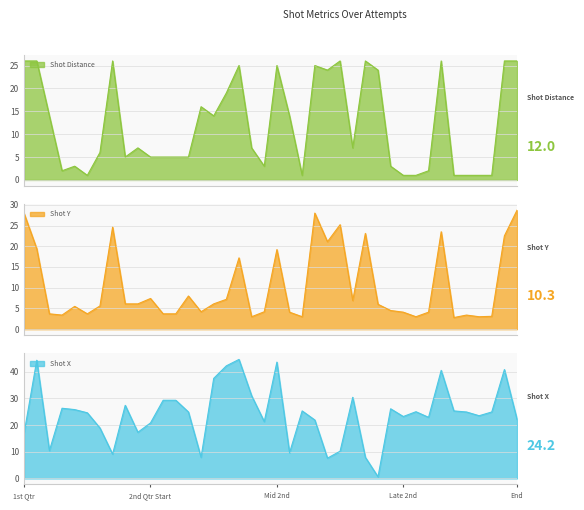

What is the value of the Shot Y point at the 34th from the left?

23.5